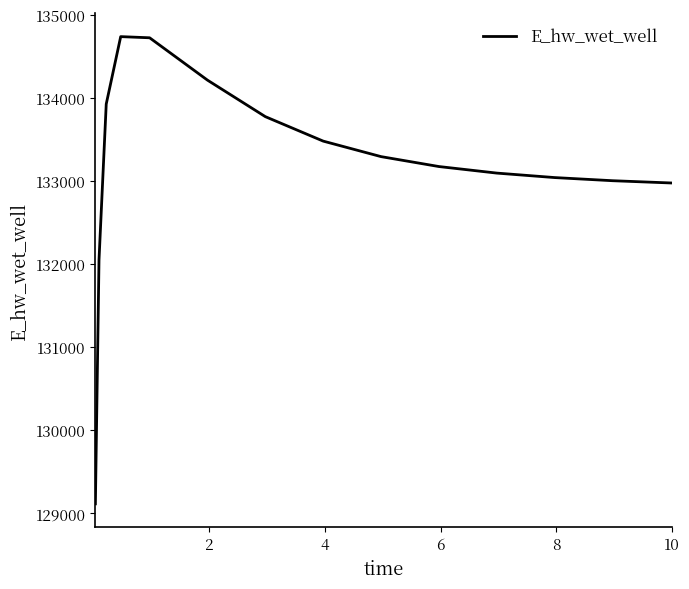

What is the greatest value displayed?

134744.4